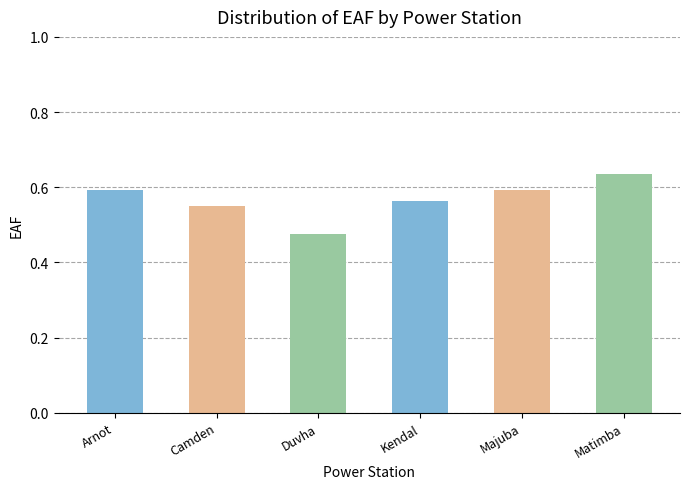

What is the sum of the values at Arnot and Kendal?

1.2